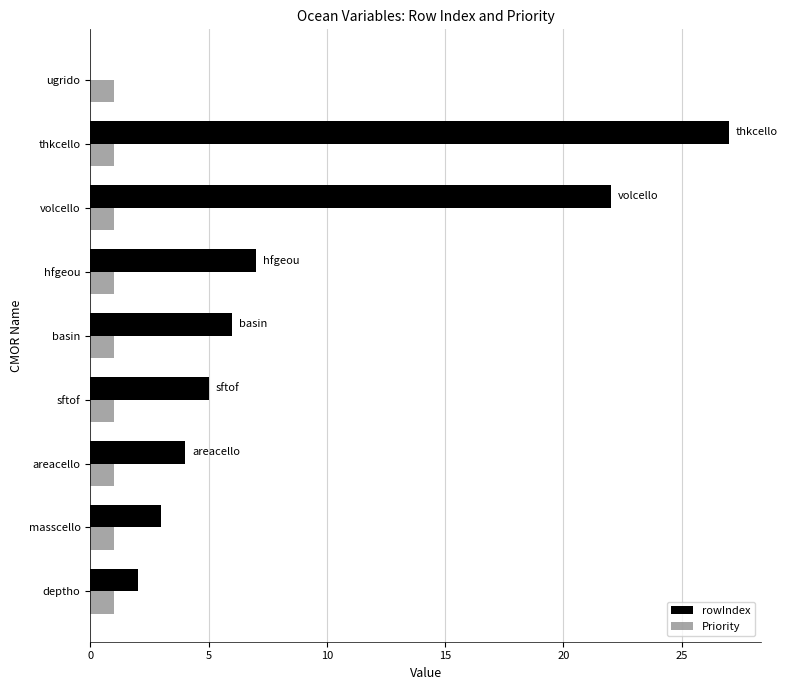

Which category has the highest value across all series?

thkcello